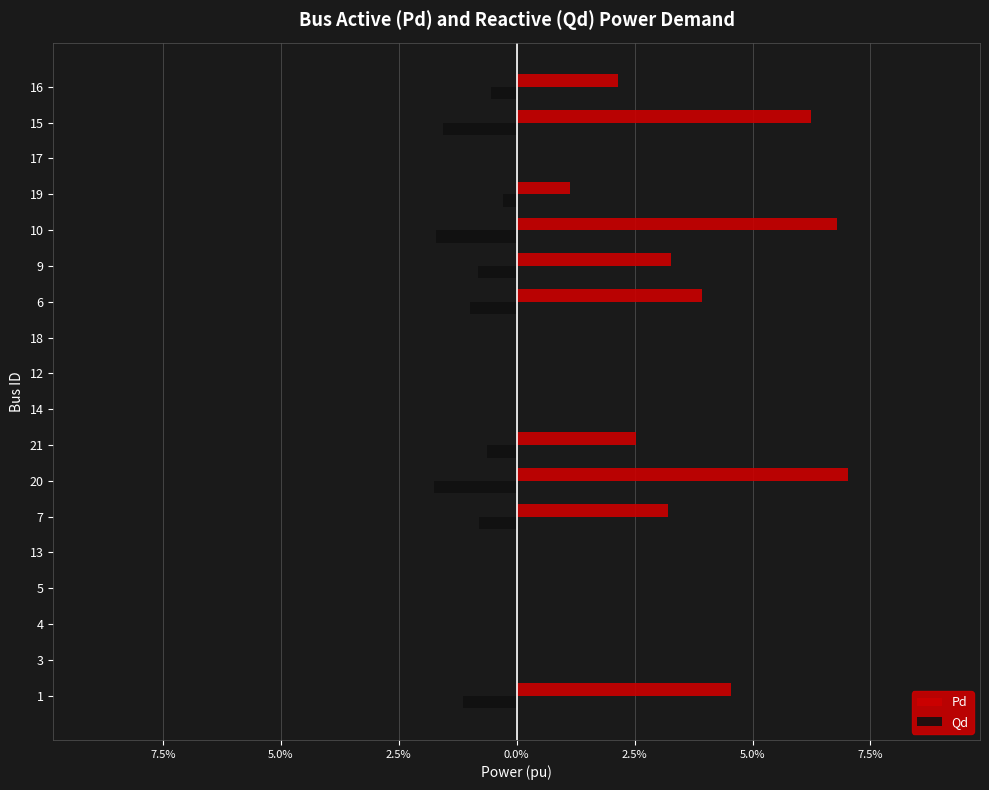

Reading left to right, what are all the values shown in this chart?

Pd: 0.0	0.0	0.0	0.0	0.0	0.0	0.1	0.0	0.0	0.0	0.0	0.0	0.0	0.1	0.0	0.0	0.1	0.0
Qd: -0.0	0.0	0.0	0.0	0.0	-0.0	-0.0	-0.0	0.0	0.0	0.0	-0.0	-0.0	-0.0	-0.0	0.0	-0.0	-0.0